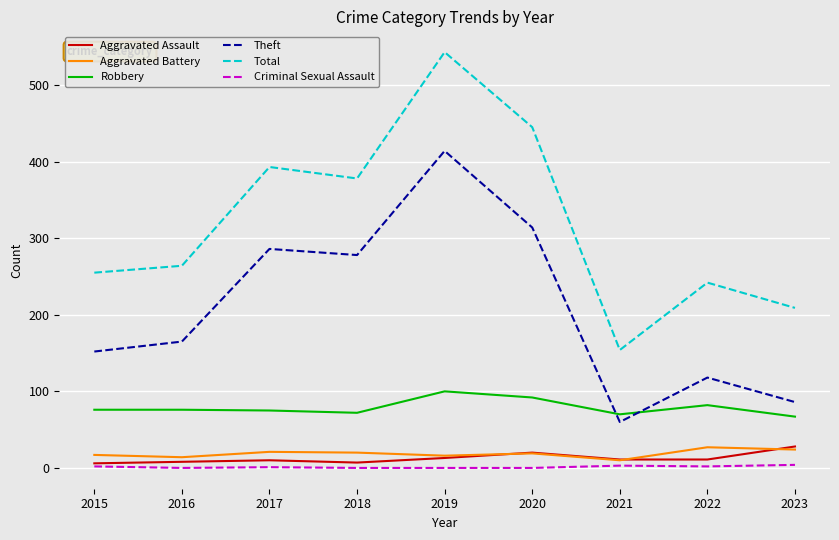

True or false: Aggravated Assault has a value of 28 at 2023.

True